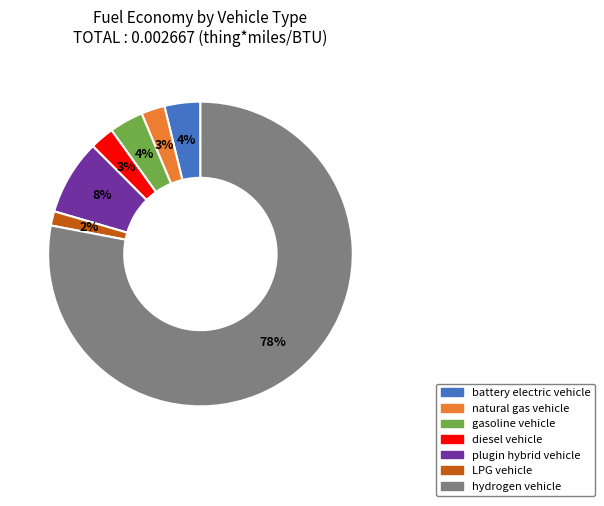

Which slice is the largest?

hydrogen vehicle